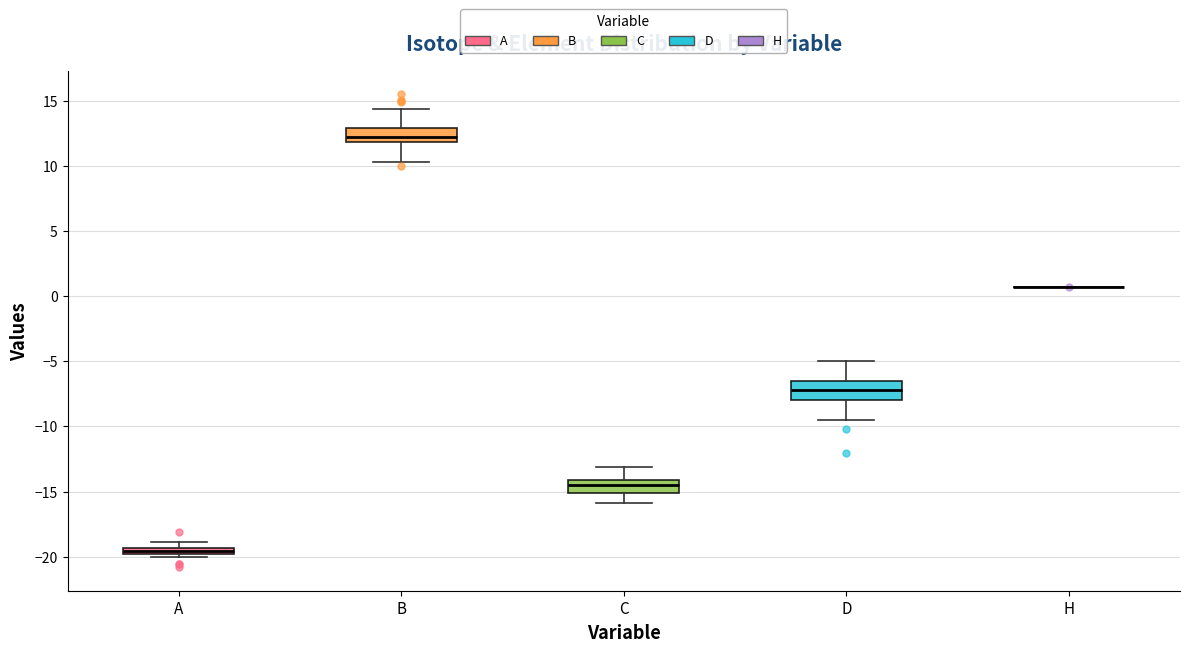

Where does the median line of the box for D sit on the y-axis? The values are not printed on the chart, so give them approximately, as read against the axis.

-7.0